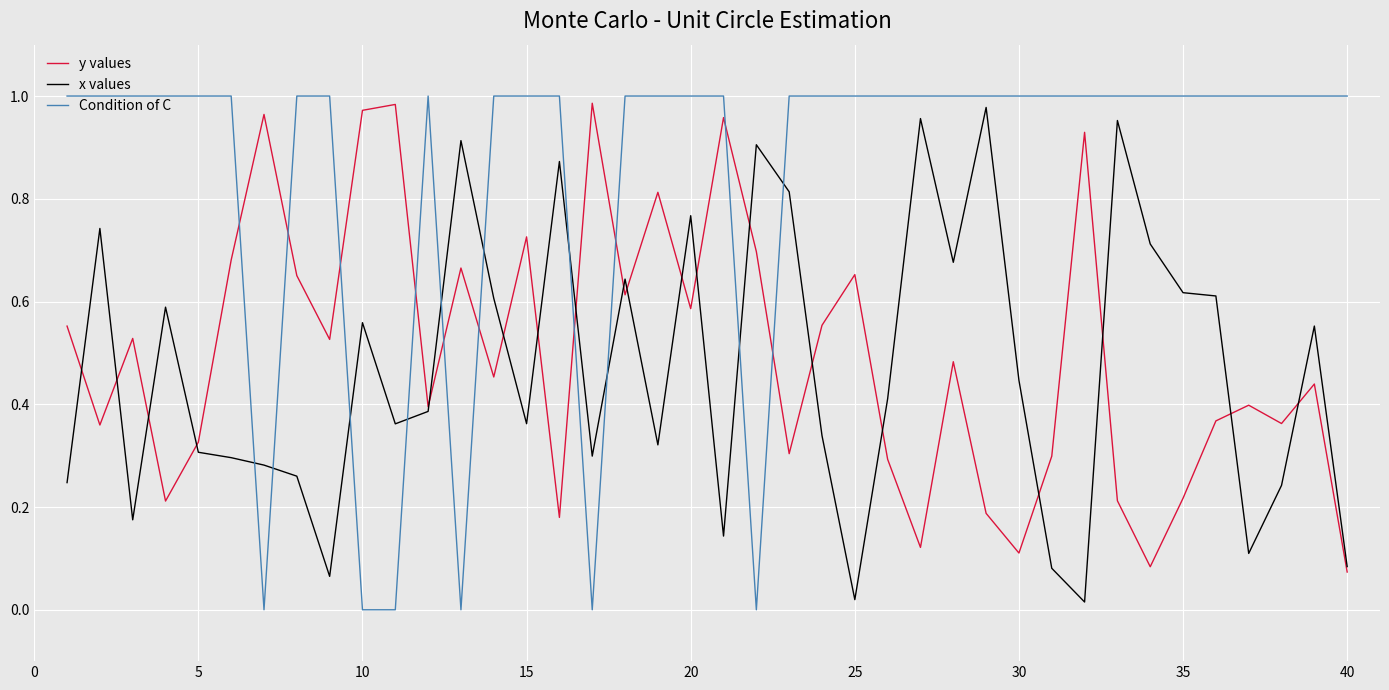

Which series has the largest total across all categories?

Condition of C